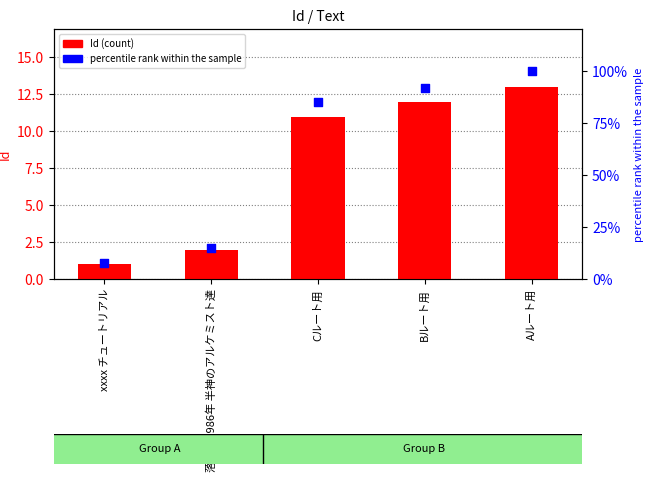

Which series has the largest Y range (max minus min)?

percentile rank within the sample